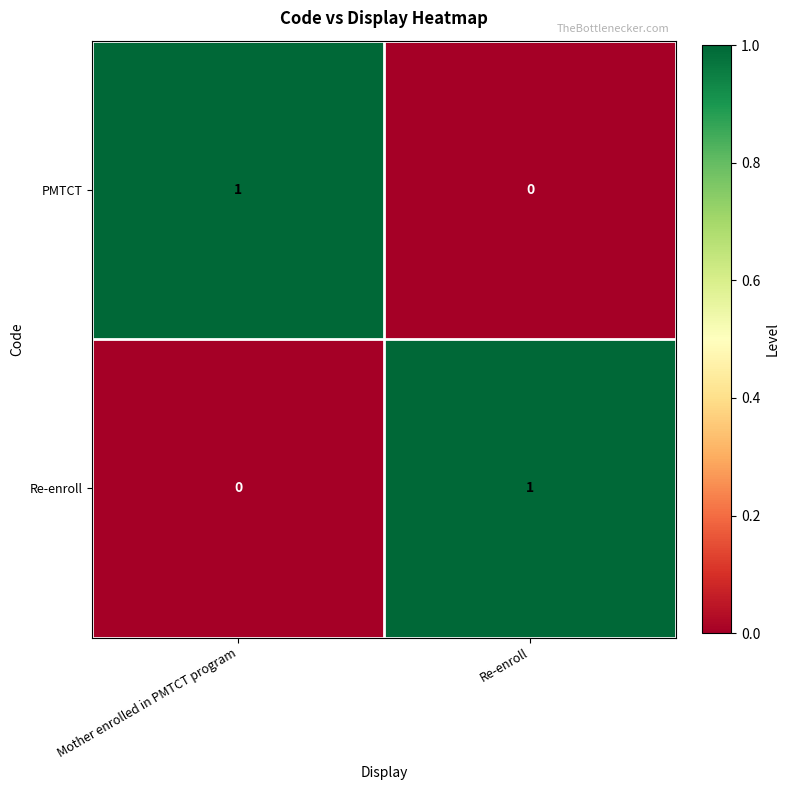

At Re-enroll, list the series in order from smallest to largest.

PMTCT, Re-enroll